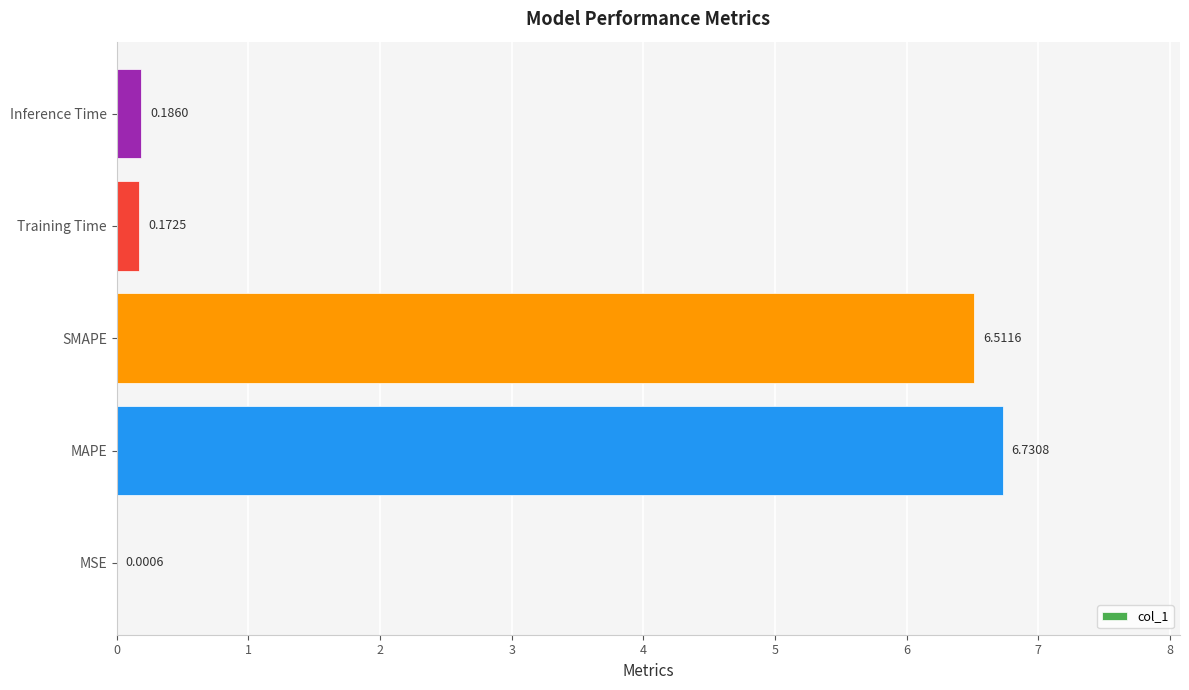

Are the bars horizontal?

Yes